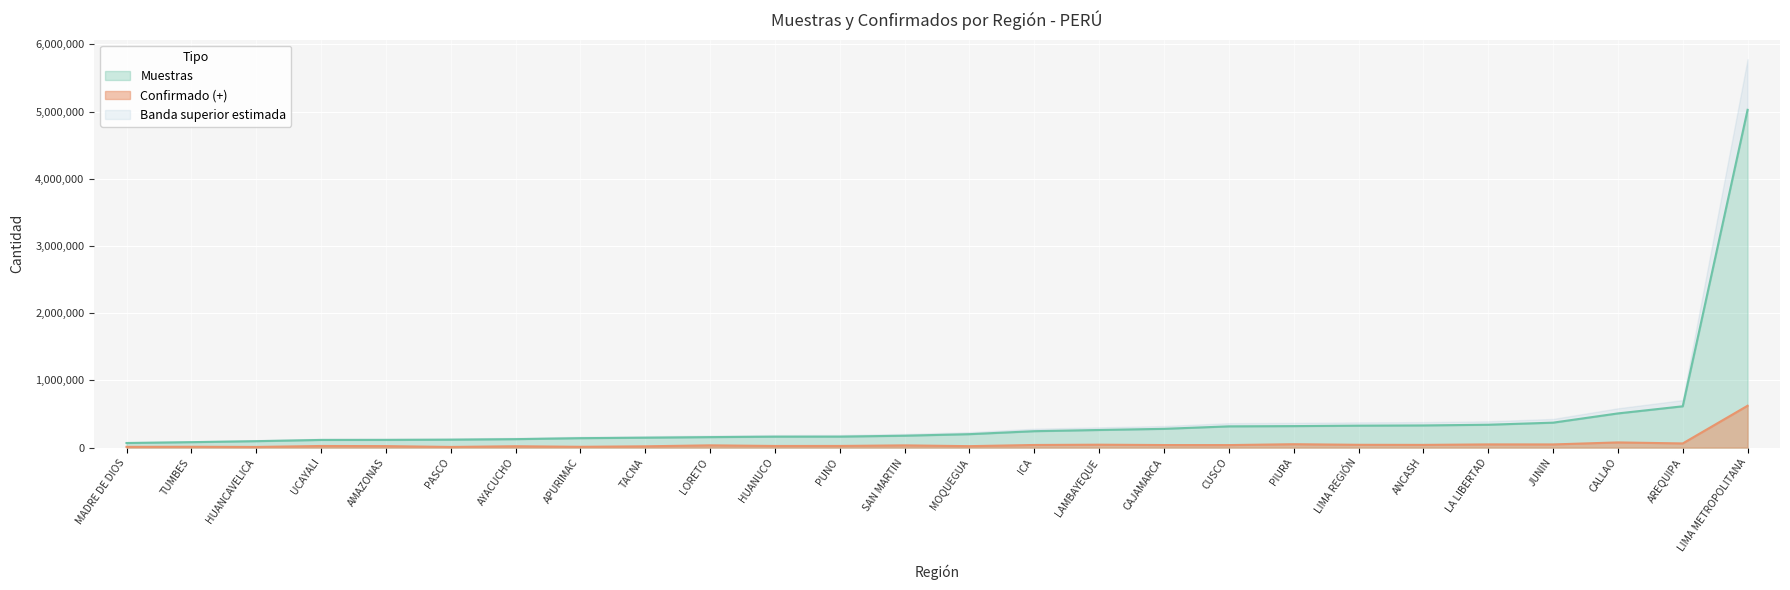

What is the maximum value for Muestras?

5025750